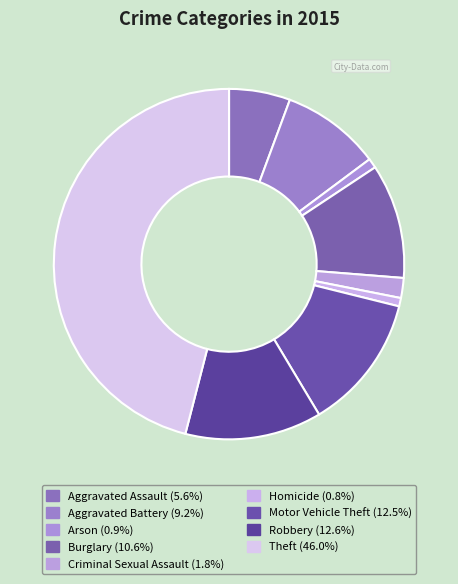

What percentage is the Criminal Sexual Assault slice, to the nearest percent?

2%